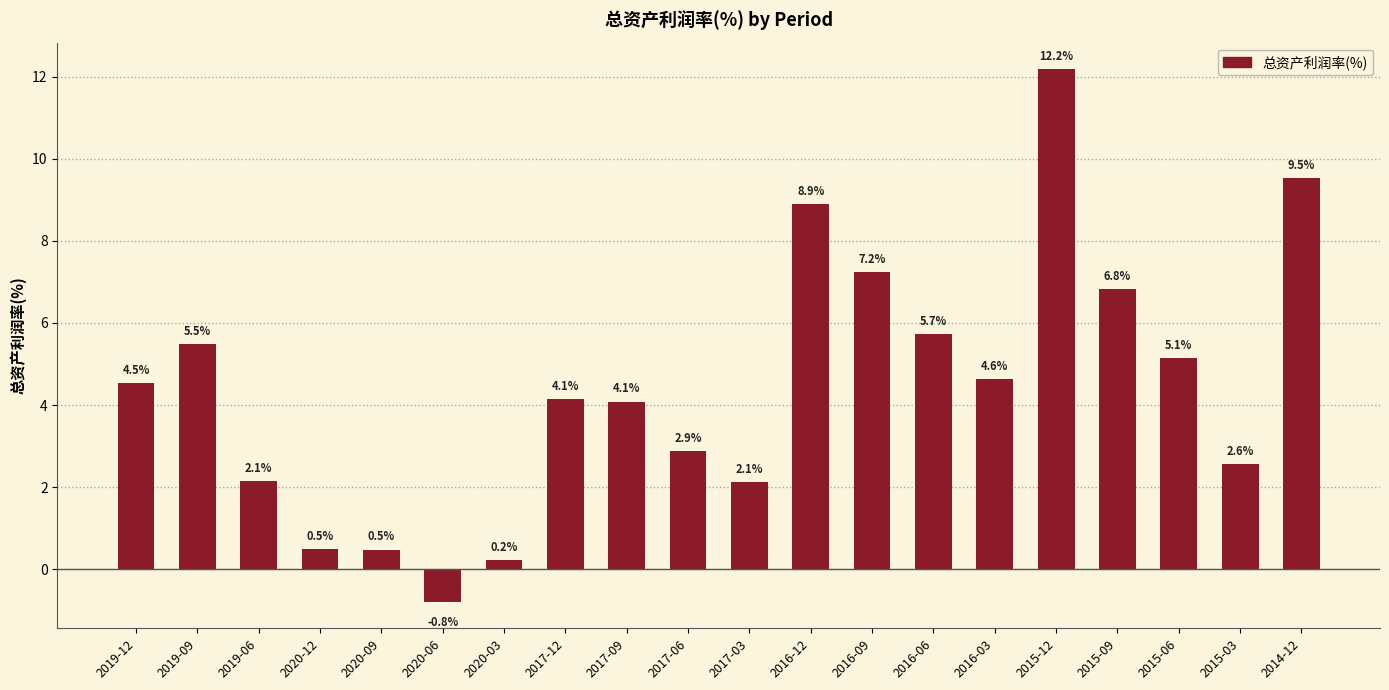

Reading right to left, what are all the values shown in this chart?

2014-12=9.5	2015-03=2.6	2015-06=5.1	2015-09=6.8	2015-12=12.2	2016-03=4.6	2016-06=5.7	2016-09=7.2	2016-12=8.9	2017-03=2.1	2017-06=2.9	2017-09=4.1	2017-12=4.1	2020-03=0.2	2020-06=-0.8	2020-09=0.5	2020-12=0.5	2019-06=2.1	2019-09=5.5	2019-12=4.5